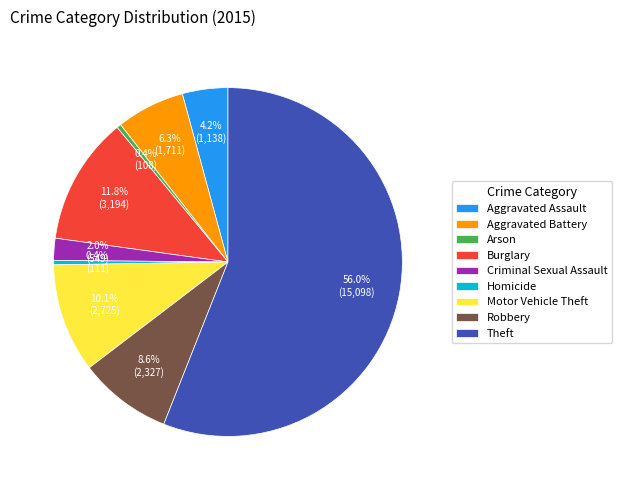

Which slice is the largest?

Theft